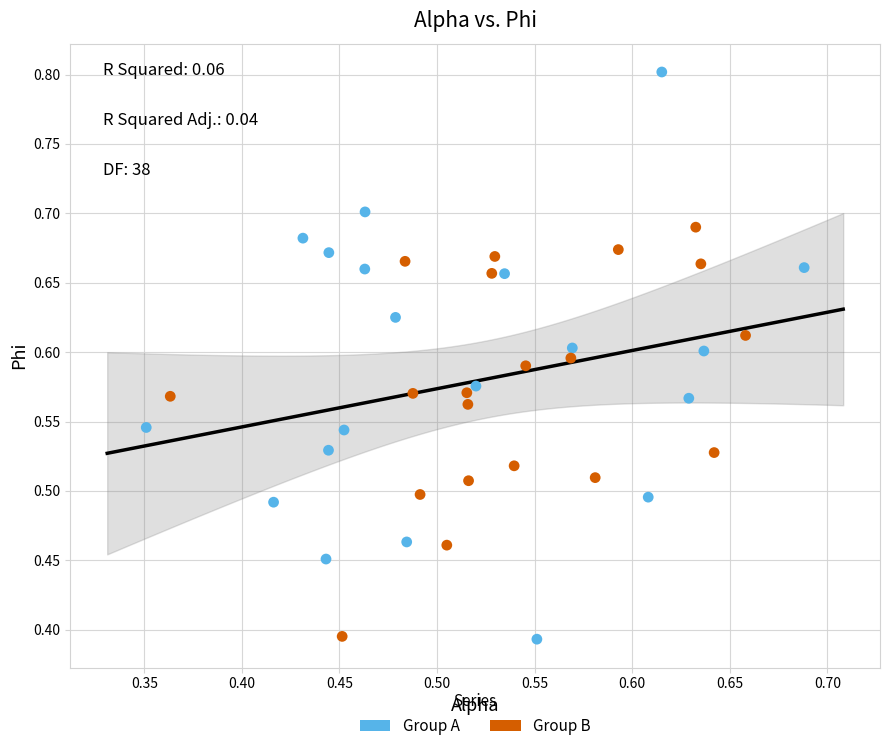

Which series has the largest Y range (max minus min)?

Group A